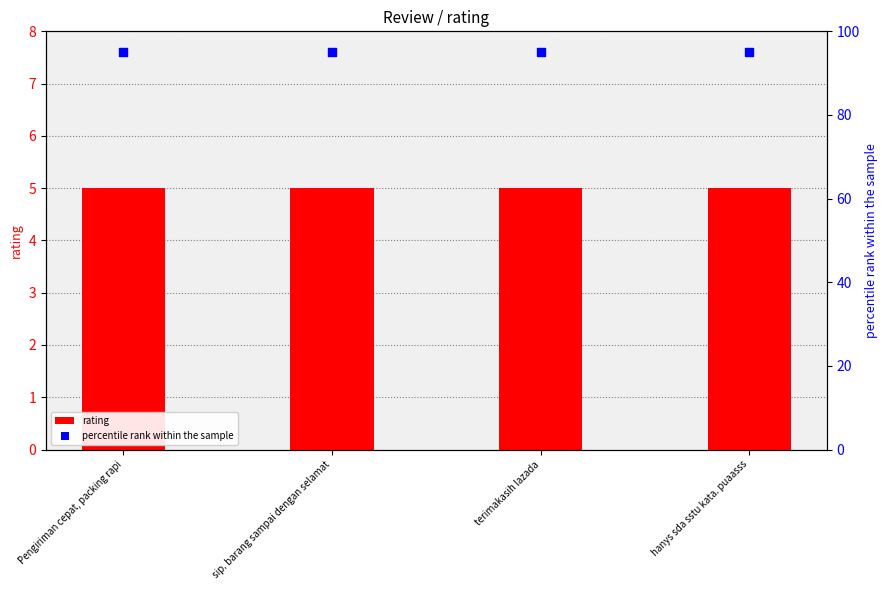

At how many categories does at least one series exceed 41?

4